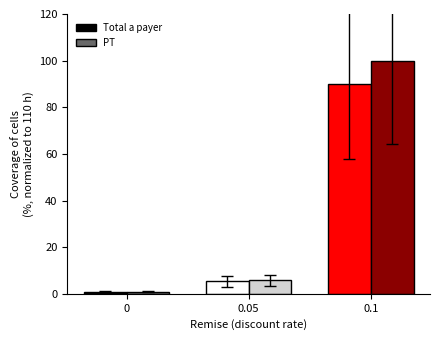

How many bars are there in total?

6